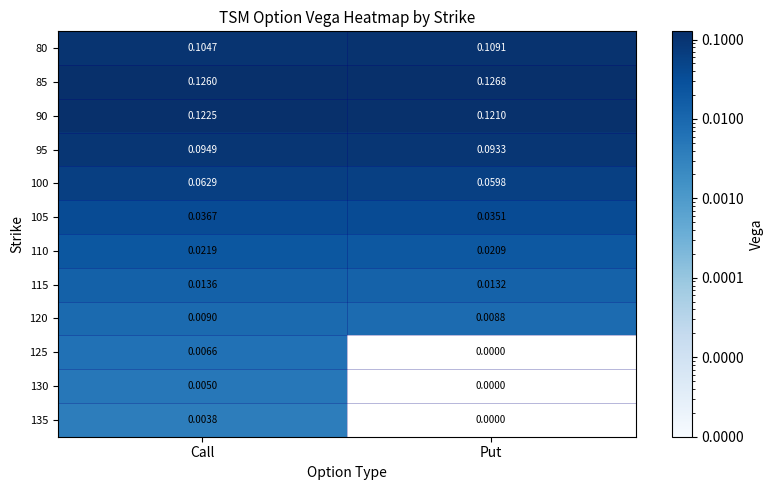

Is the value of 135 at Call greater than the value of 95 at Put?

No